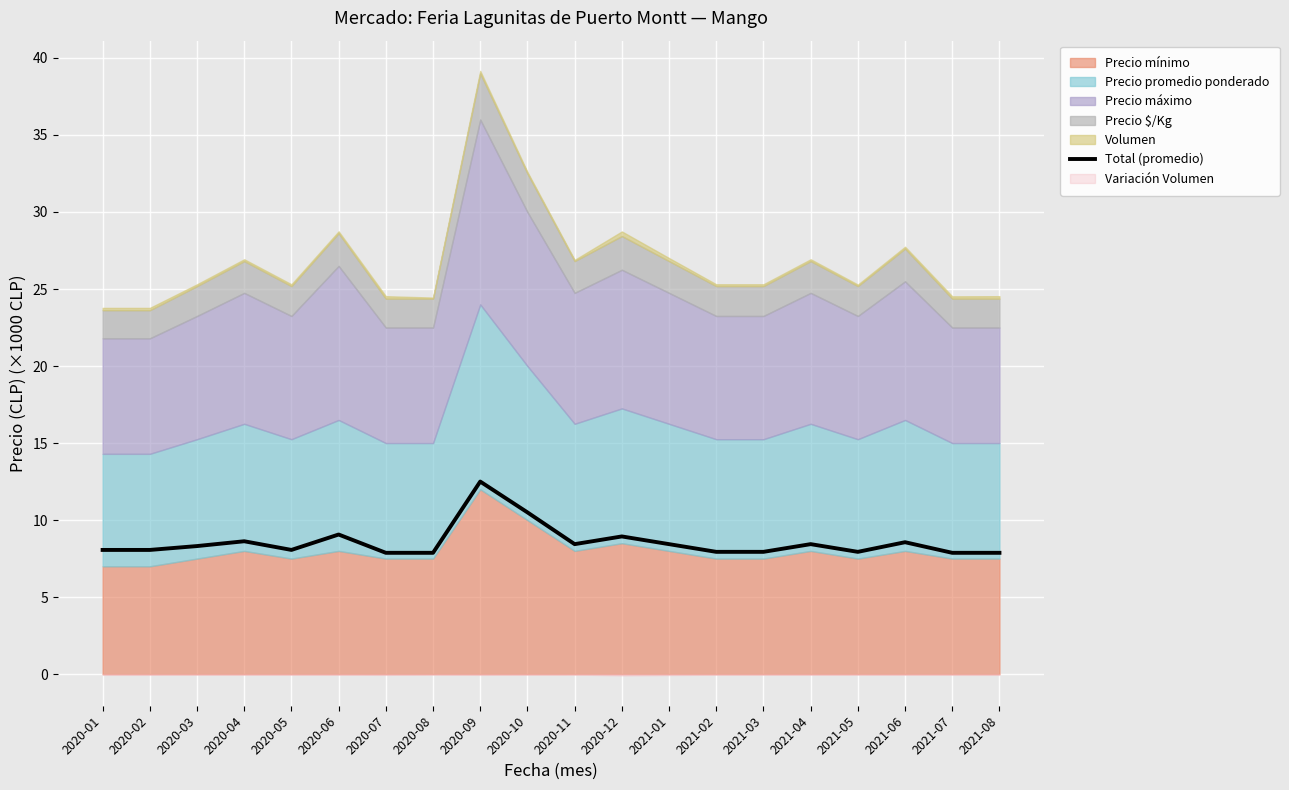

What is the sum of the values at 2021-07 and 2020-12?

16.8